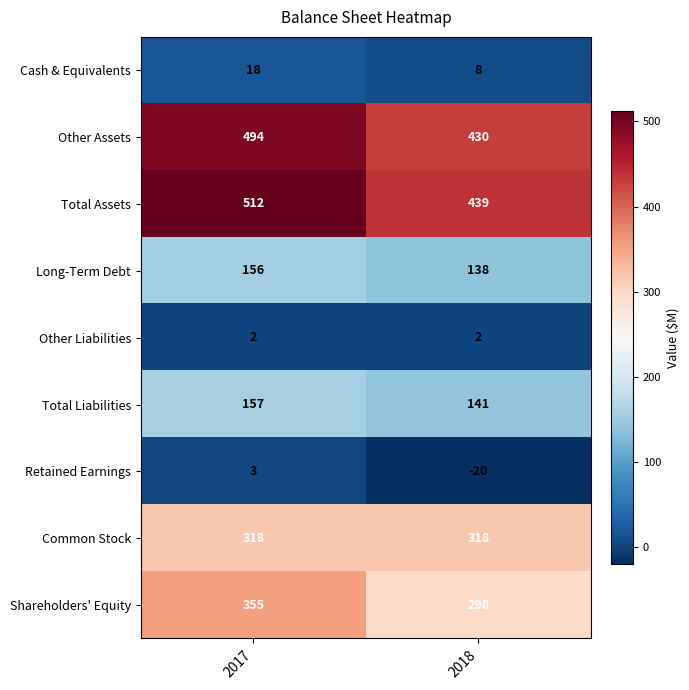

Is it true that Shareholders' Equity equals 355 at 2017?

True